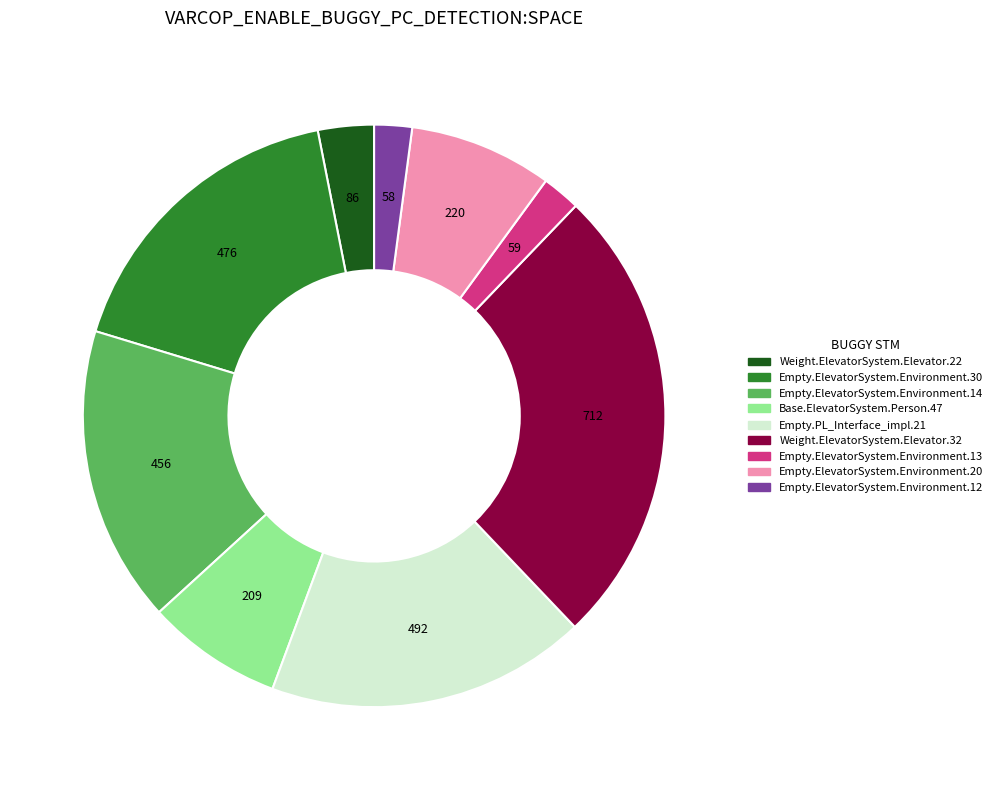

Is there any slice that represents more than half of the pie?

No